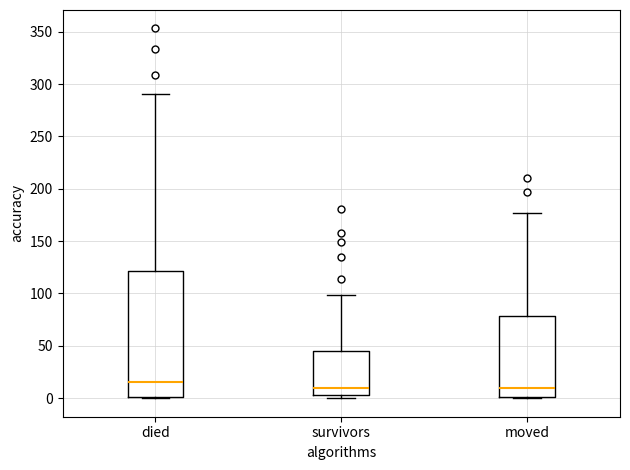

Comparing the boxes themselves (not the whiskers), which one is the tallest?

died